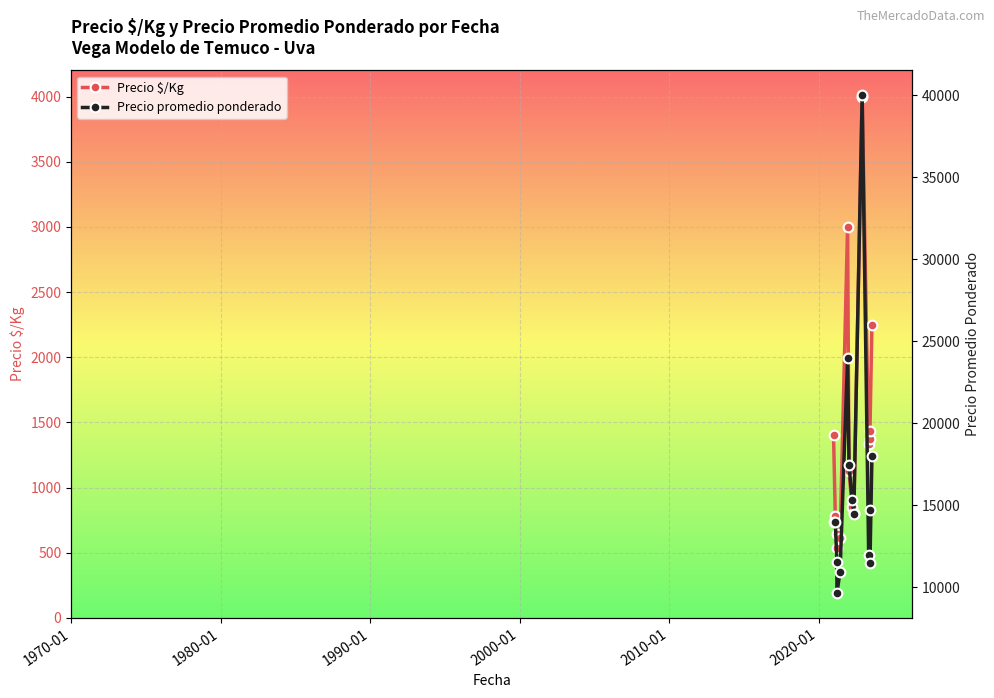

What is the value of the Precio $/Kg point at the 12th from the left?

1373.7